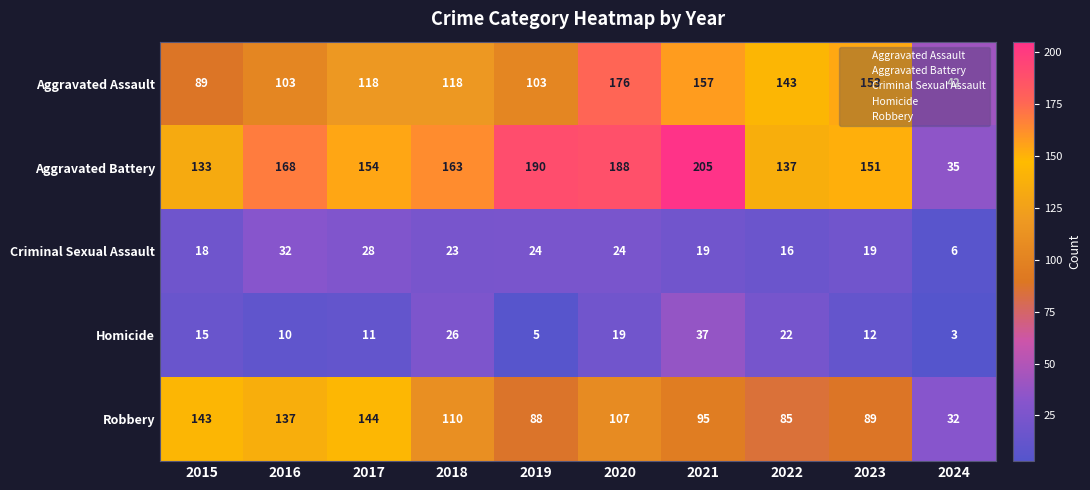

At which category is the sum across all series the highest?

2020